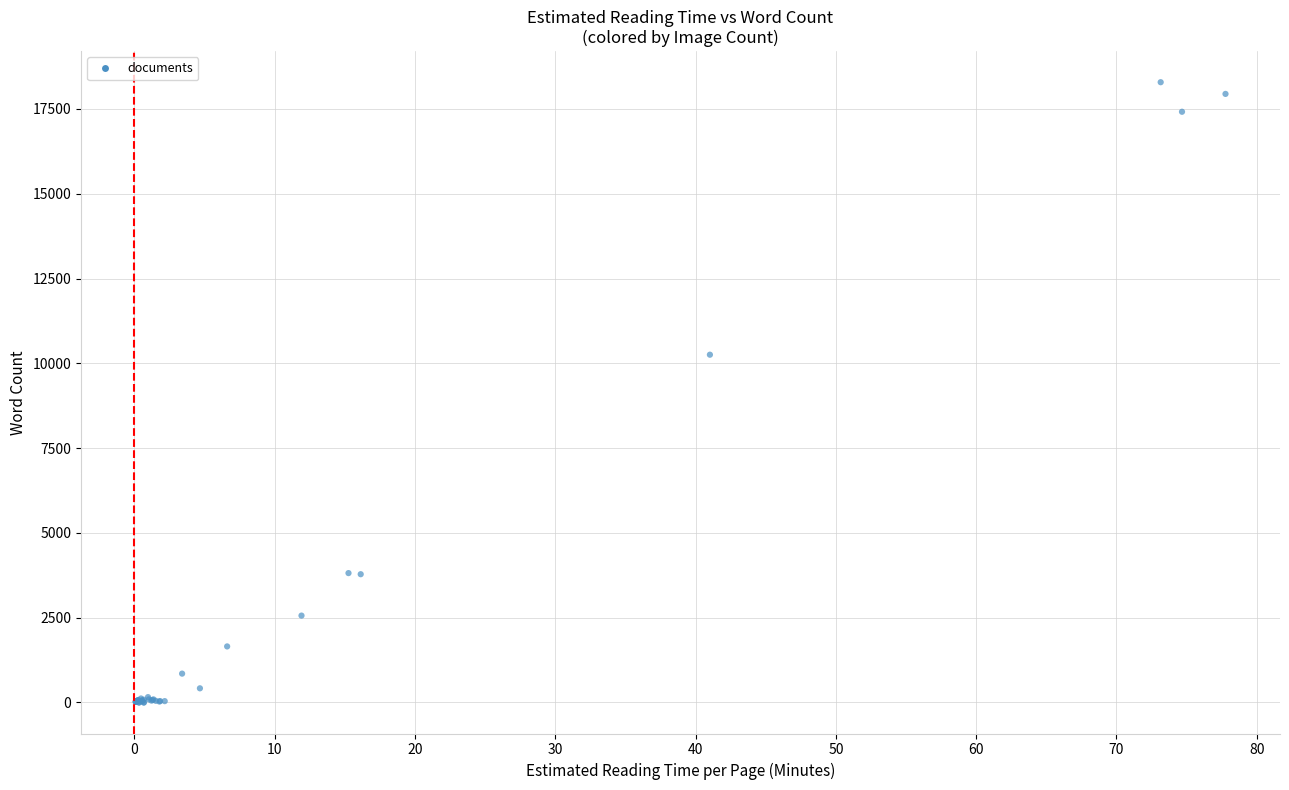

What Y value in the scatter plot is closest to 9144?

10254